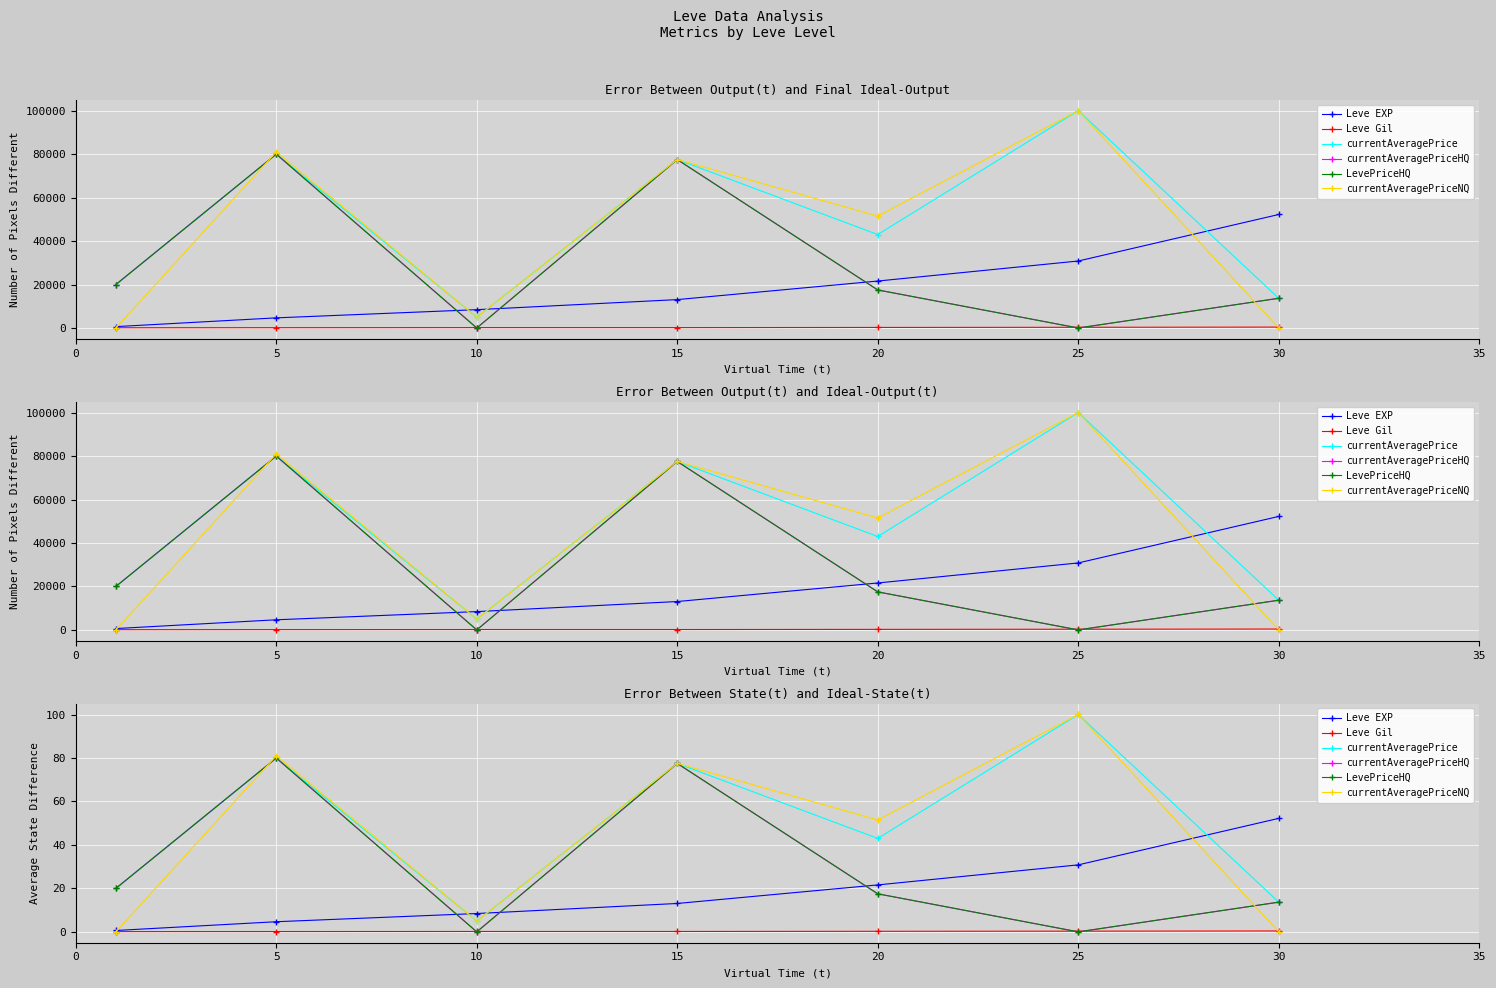

Where is the first local maximum for LevePriceHQ?

5